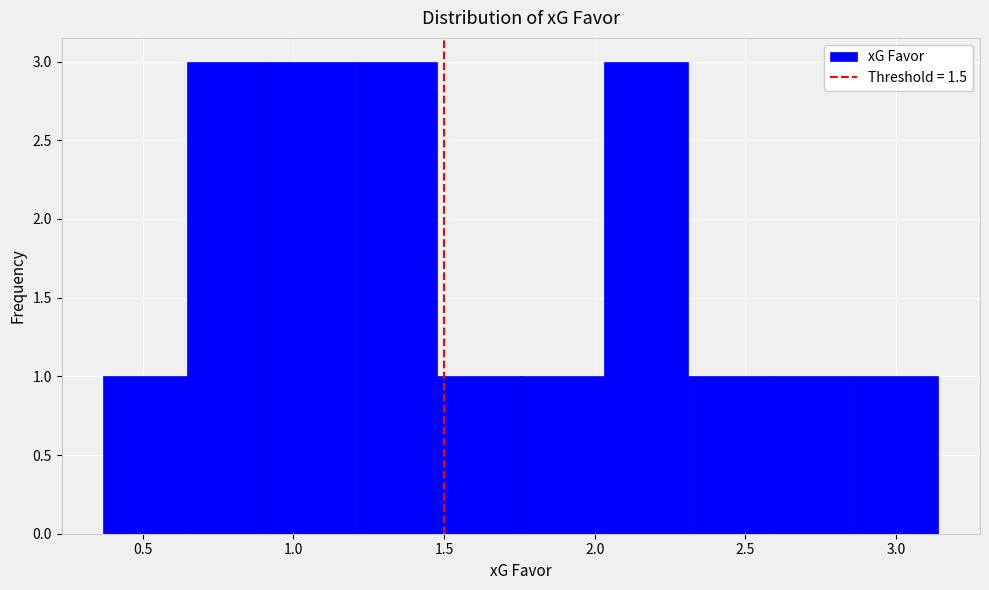

How tall is the bar that spans 2.60 to 2.85 on the x-axis? Neither the bar edges nor the heights are printed on the chart, so give them approximately, as read against the axes.

1